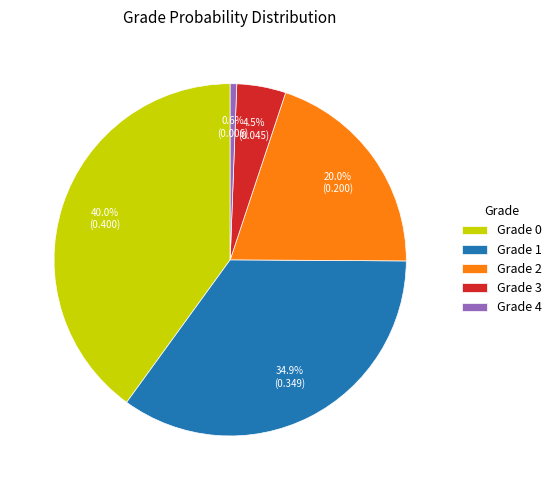

Does any single category account for the majority?

No